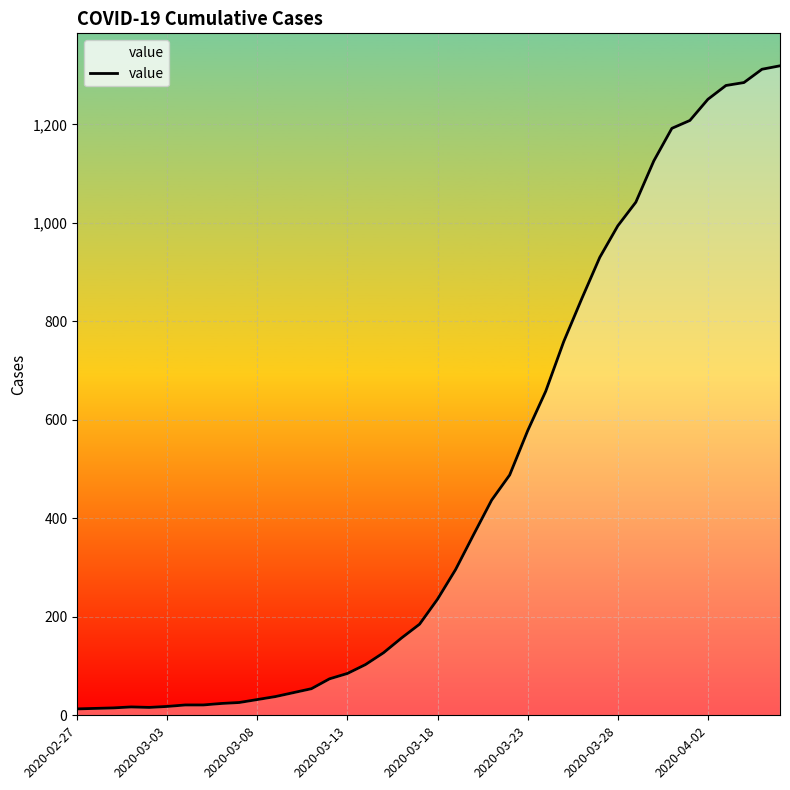

What is the difference between the maximum and second lowest values?

1305